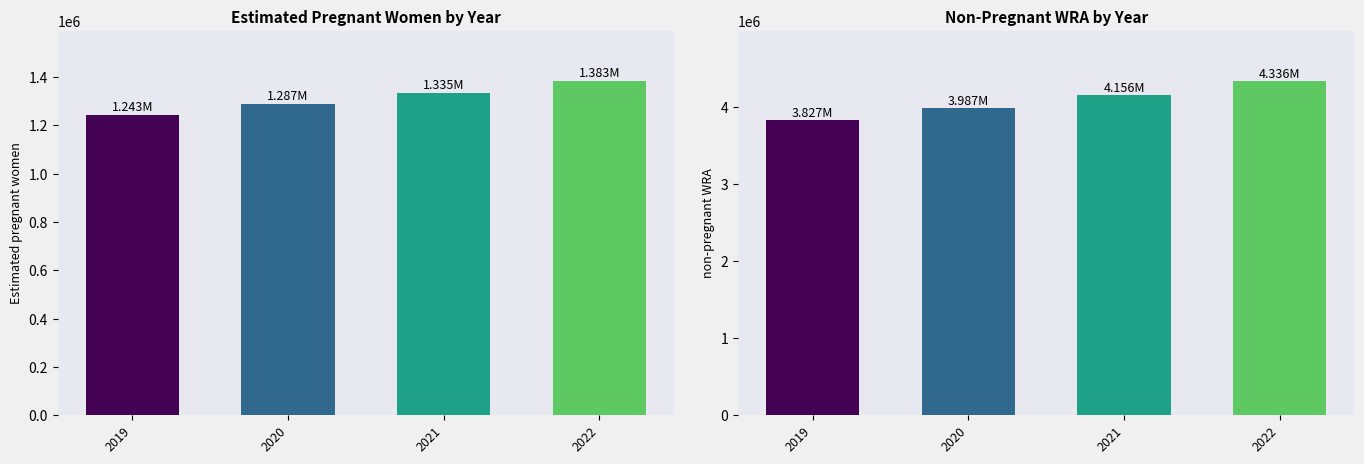

What is the smallest value displayed?

1243417.3